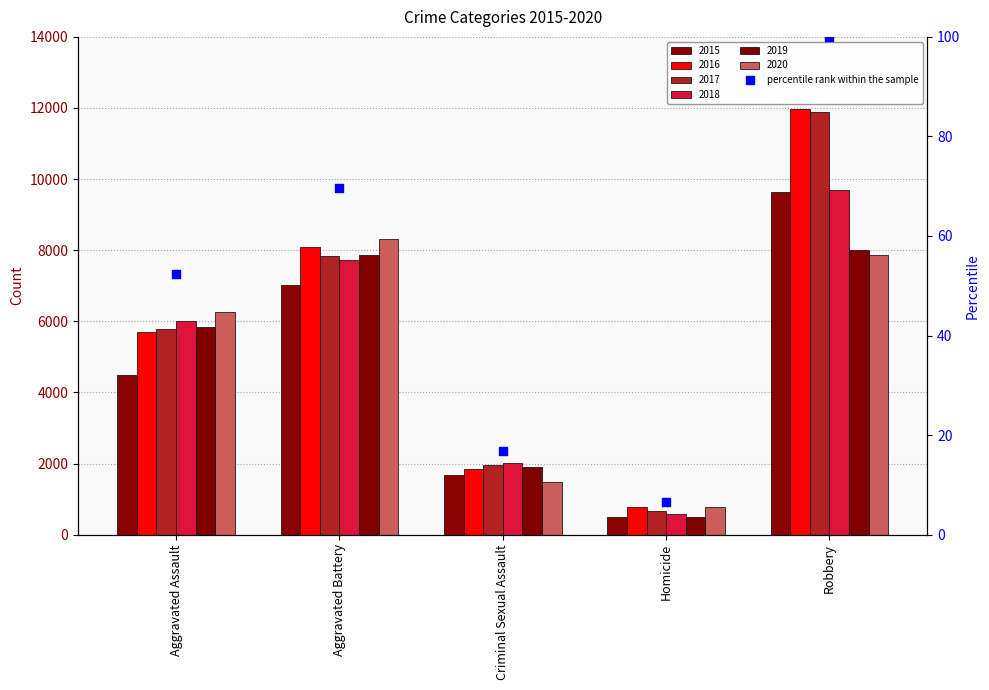

What is the change in value from Aggravated Assault to Criminal Sexual Assault?

-35.5